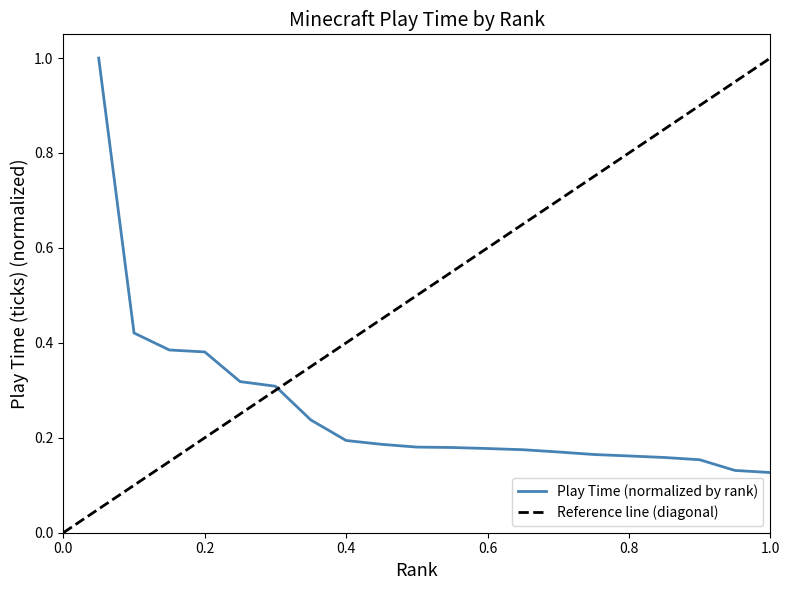

The chart shows a value of 0.3 at 9. True or false?

False